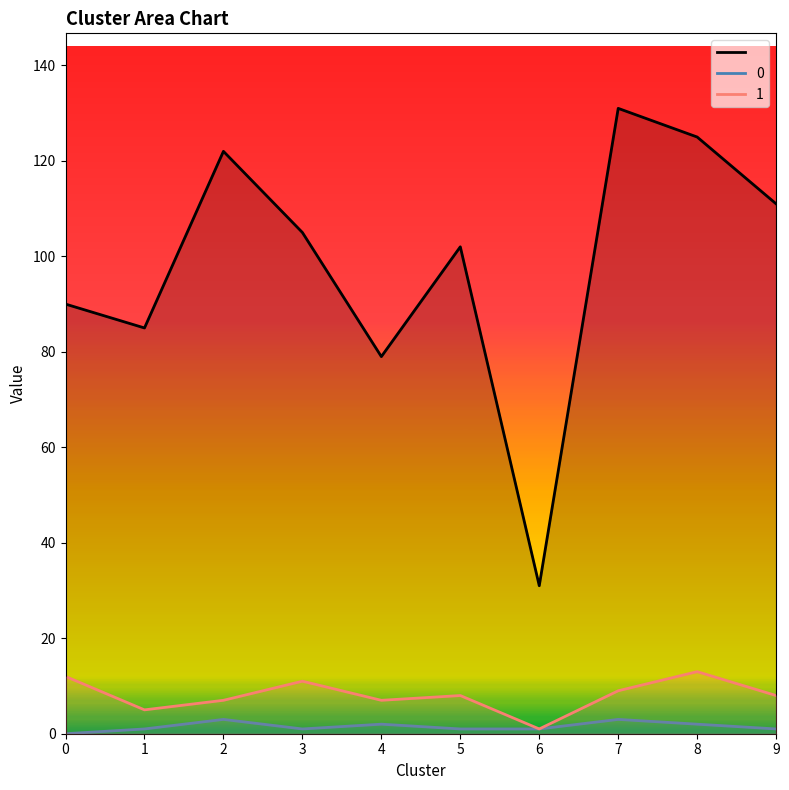

At which label does the data first exceed 105?

2